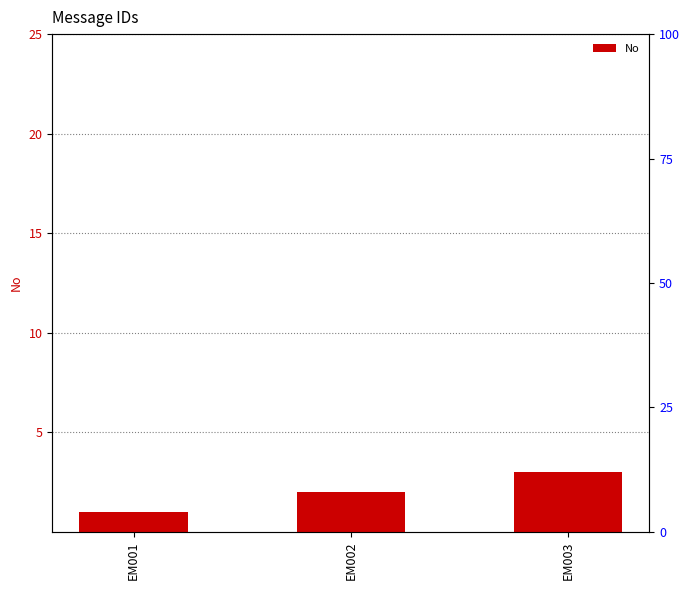

Where is the data nearest to the value 2?

EM002